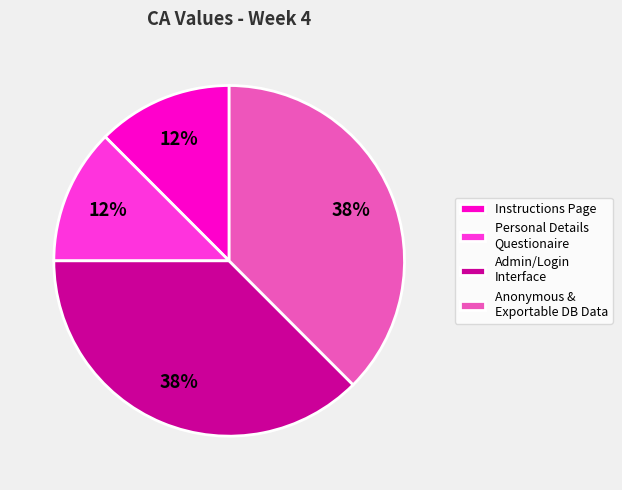

How many slices are in this pie chart?

4